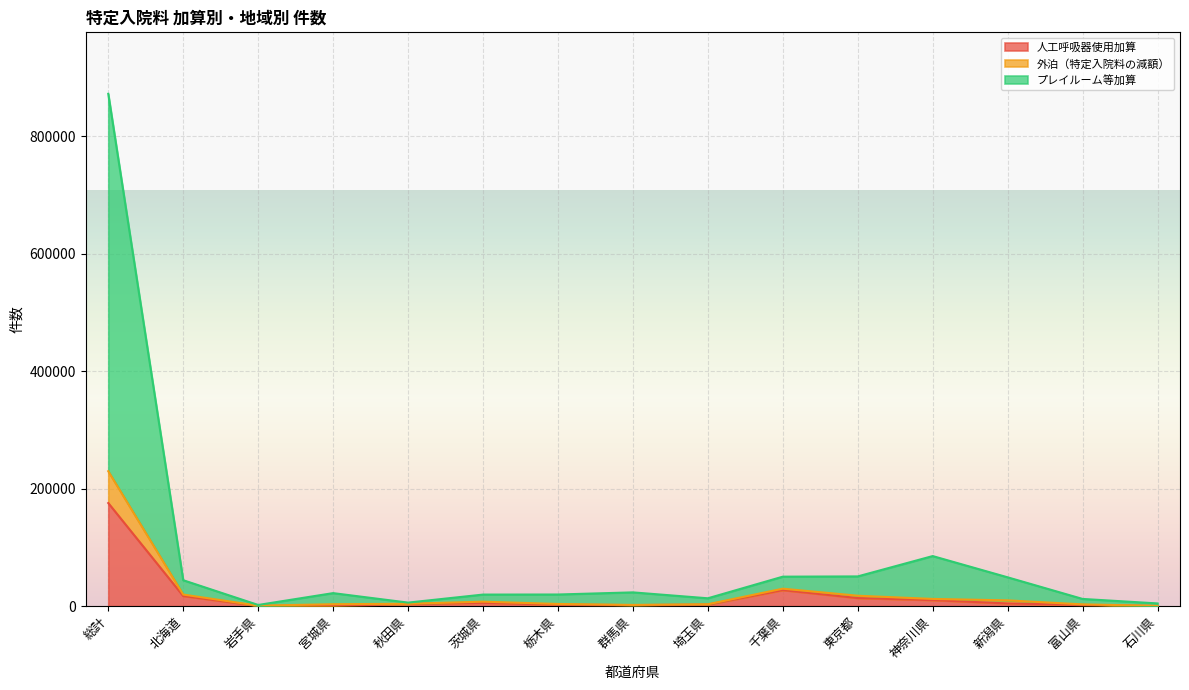

The 人工呼吸器使用加算 series shows 27295 at 千葉県. True or false?

True